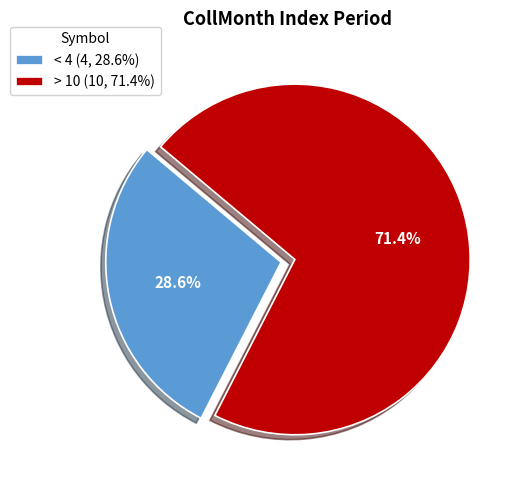

Which category accounts for the majority?

> 10